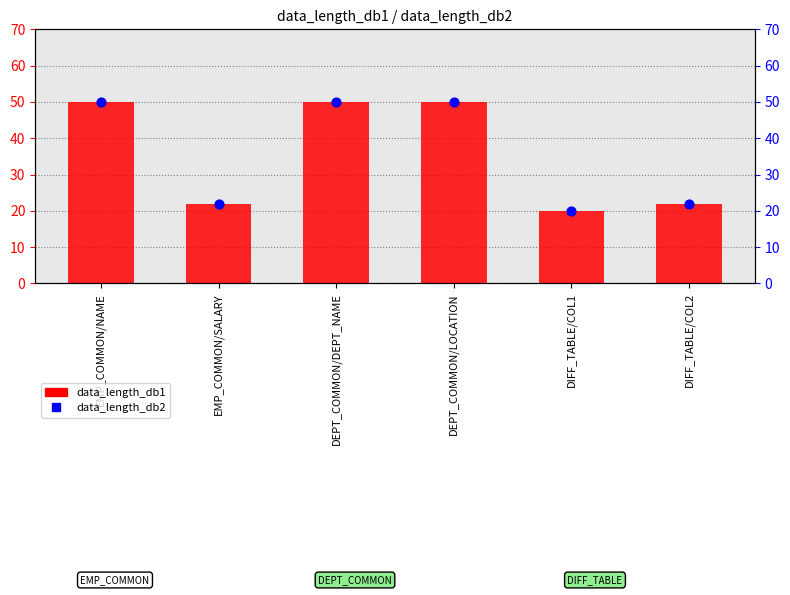

Which series has the largest total across all categories?

data_length_db1